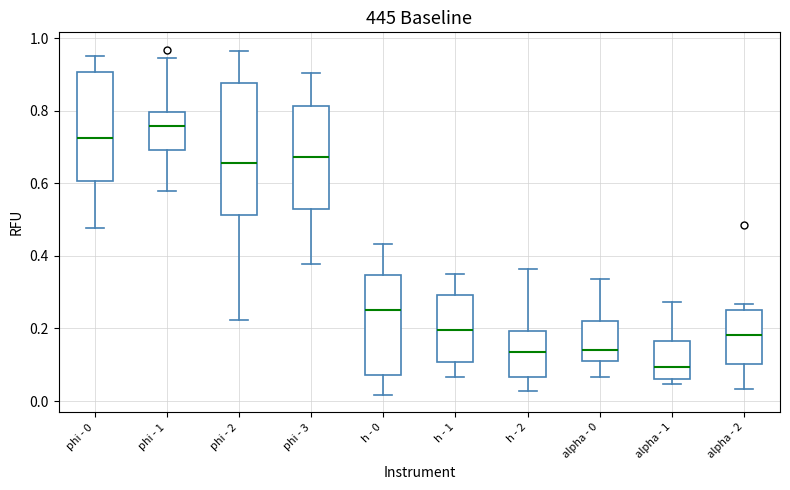

Which box's median line is the highest?

phi - 1